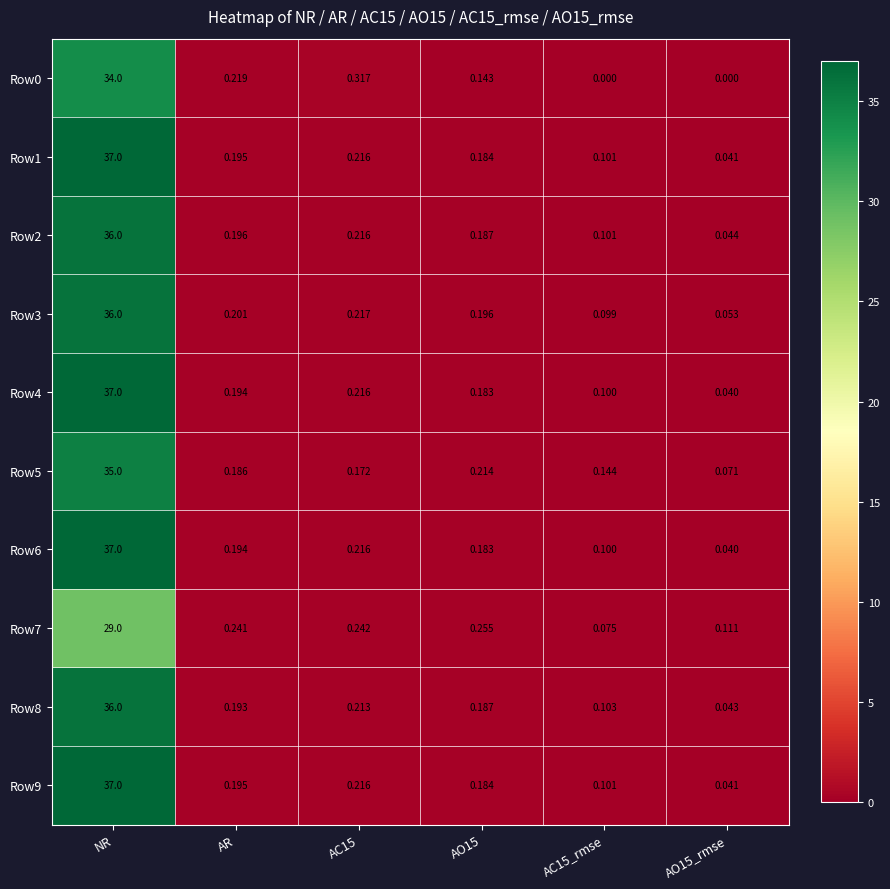

Which category has the highest value across all series?

NR